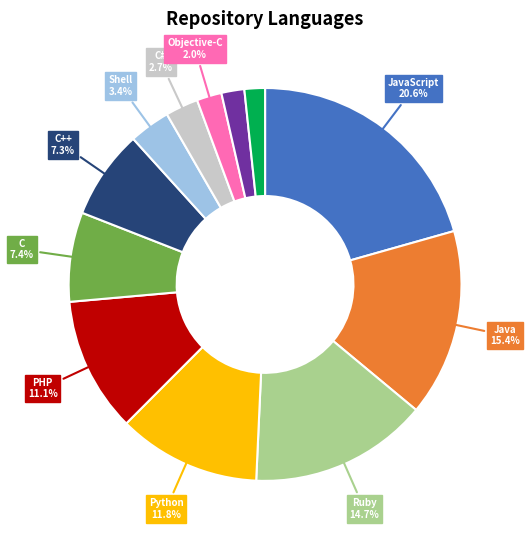

Does any single category account for the majority?

No